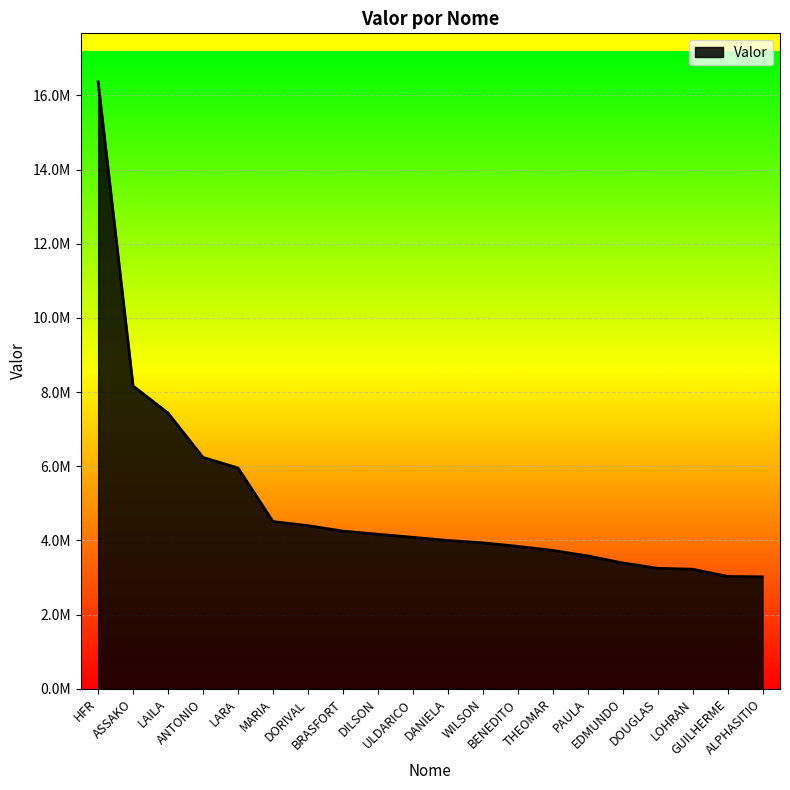

What is the change in value from THEOMAR to ALPHASITIO?

-712577